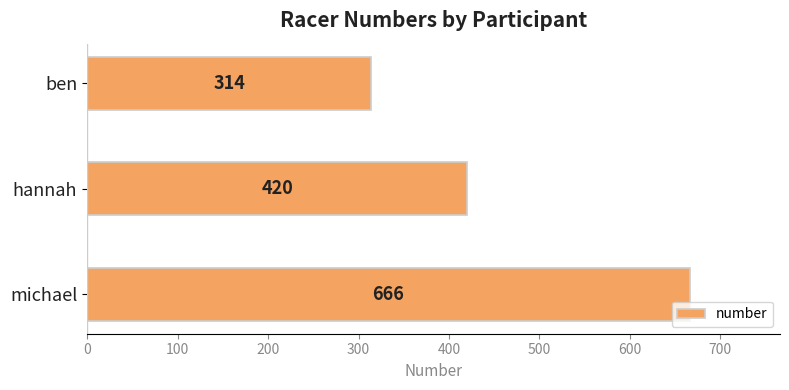

Are the bars horizontal?

Yes